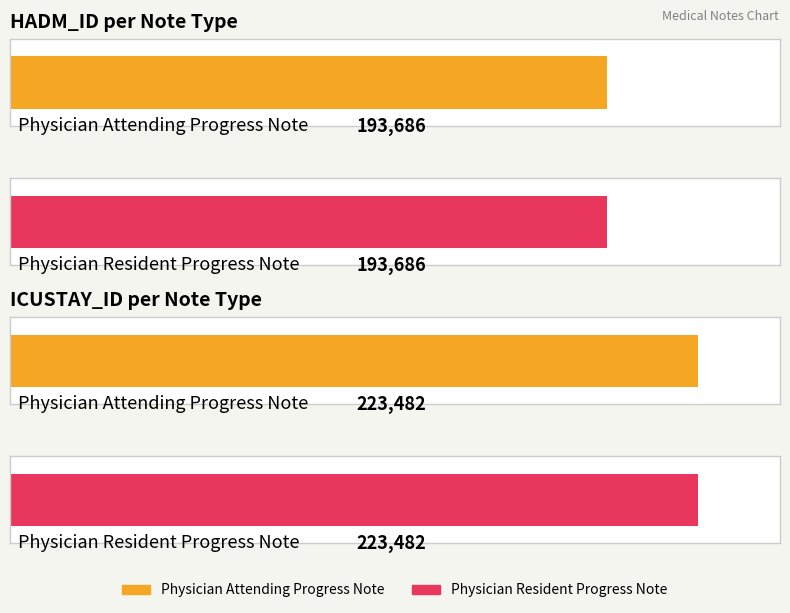

What is the maximum value shown in the chart?

223482